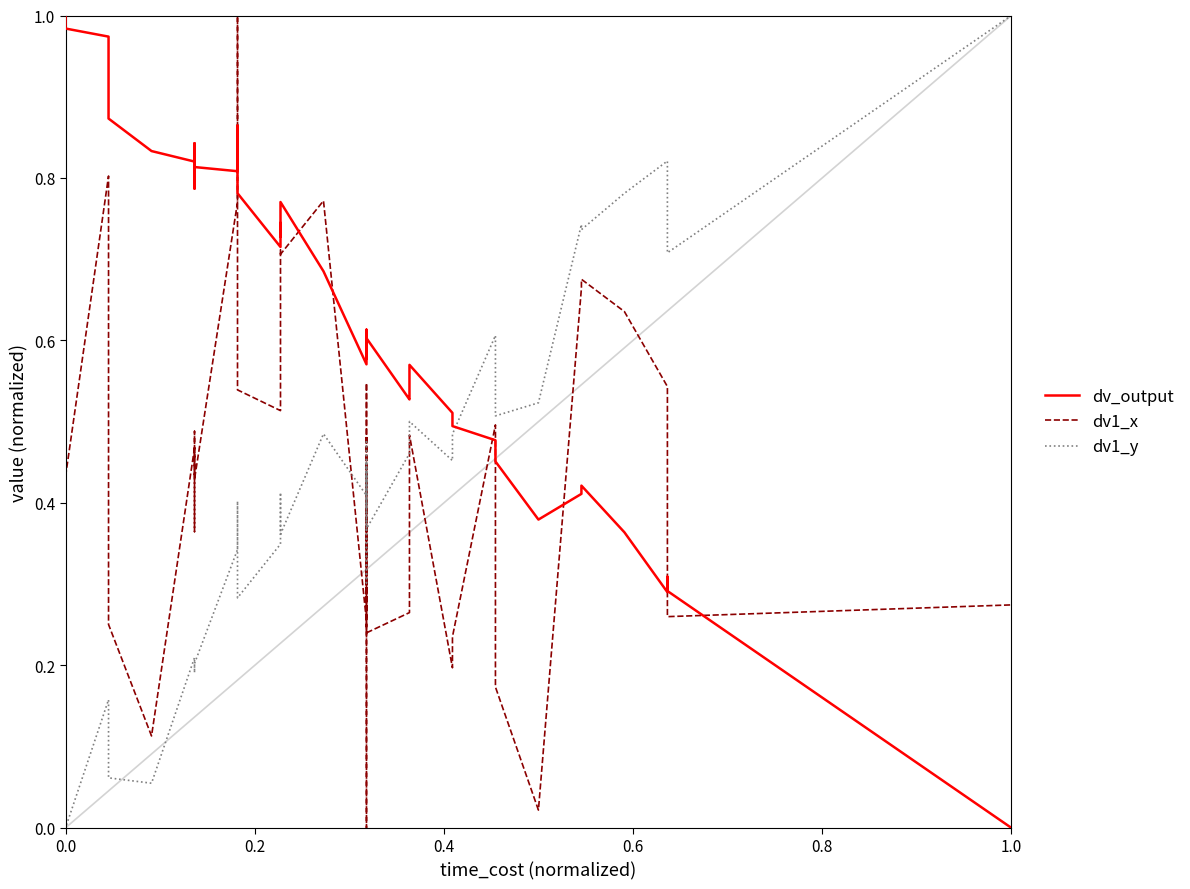

How many interior local valleys does the dv1_x series have?

13